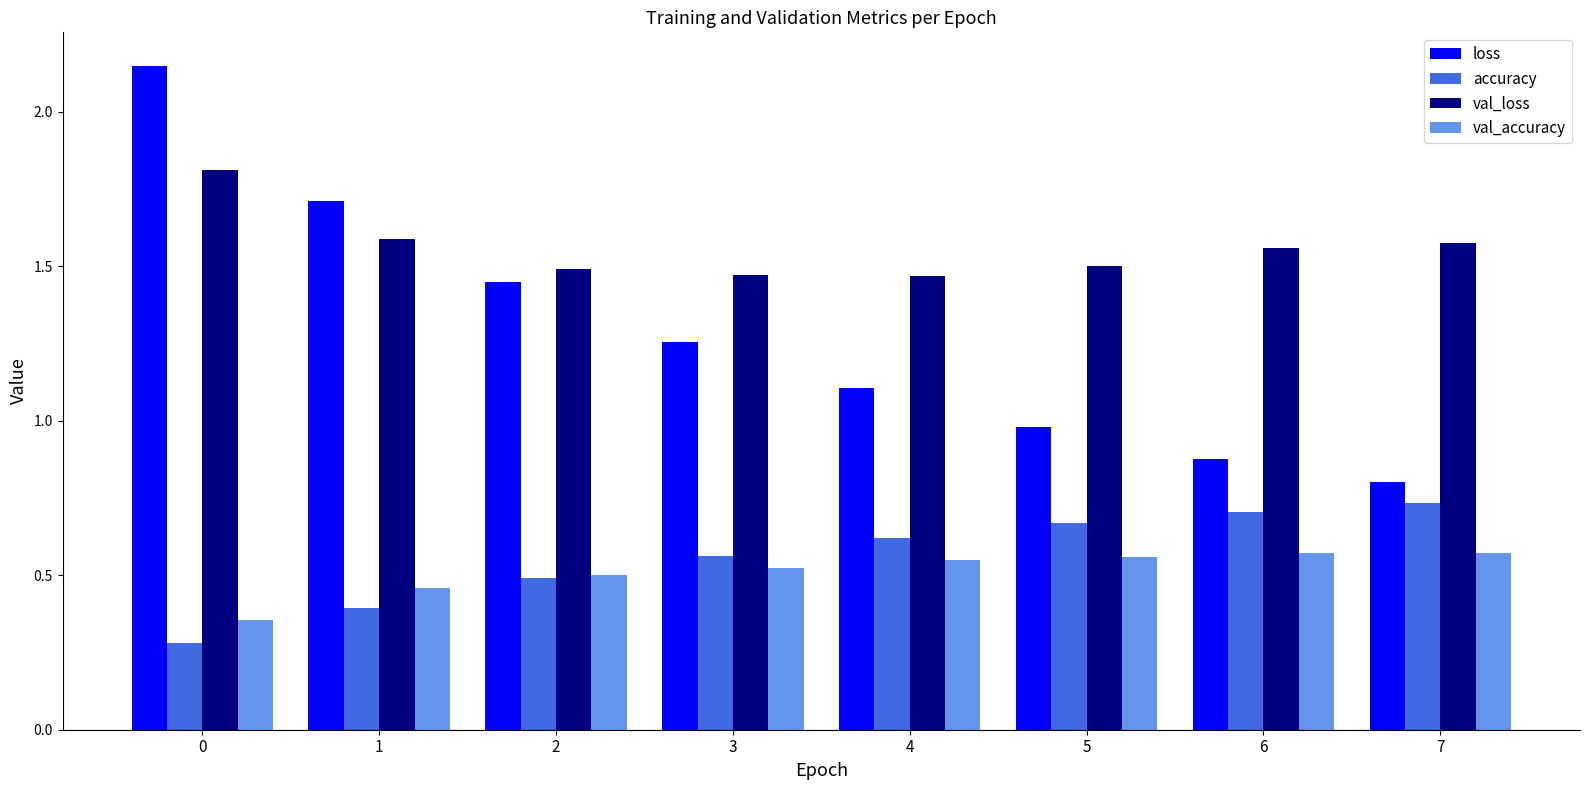

Which series has the largest total across all categories?

val_loss